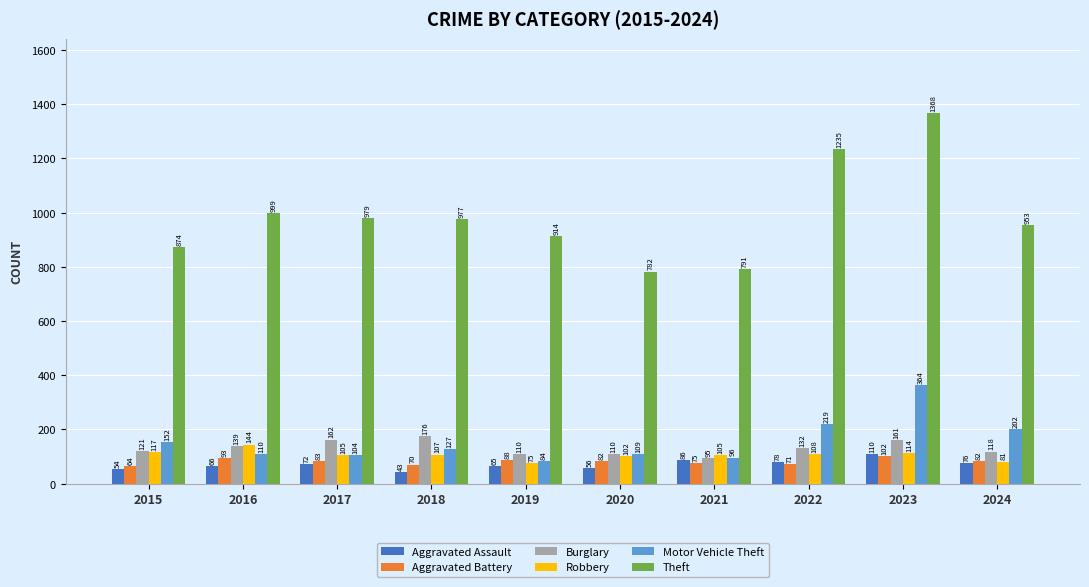

Between 2015 and 2020, which series saw the biggest shift?

Theft